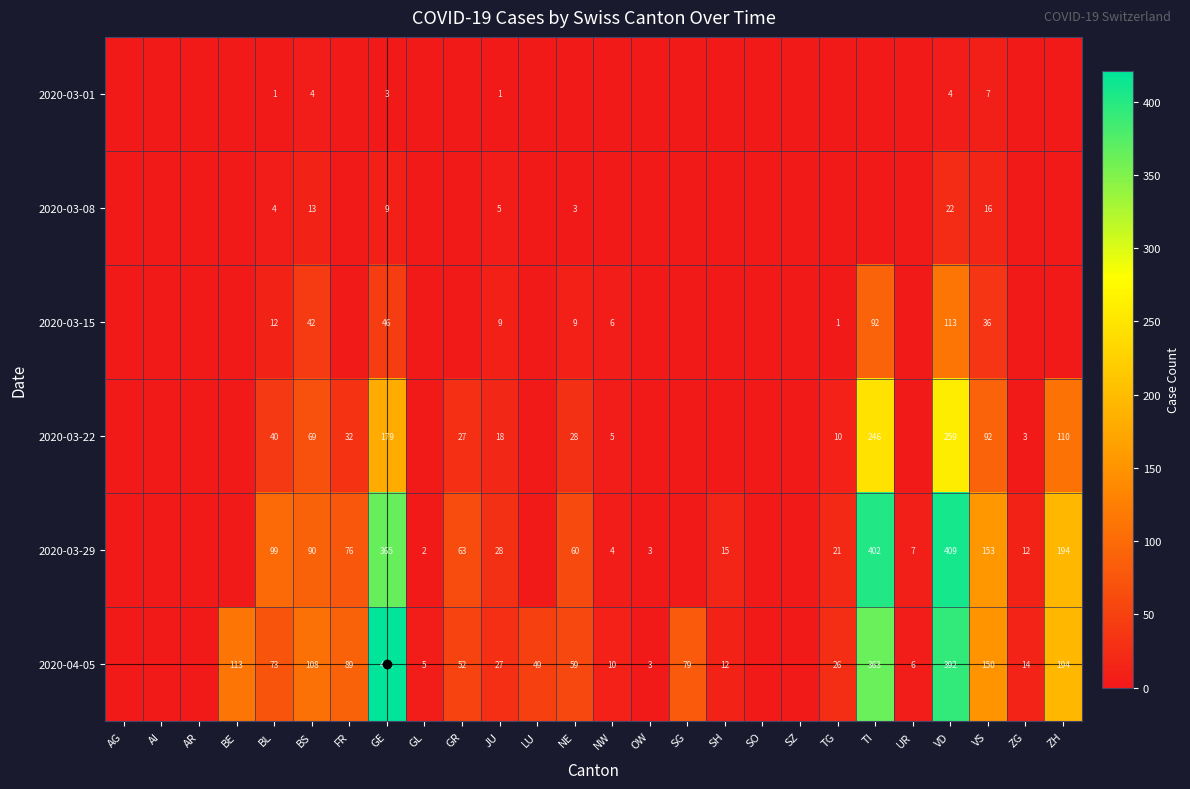

At which label is 2020-03-22 closest to 129?

ZH